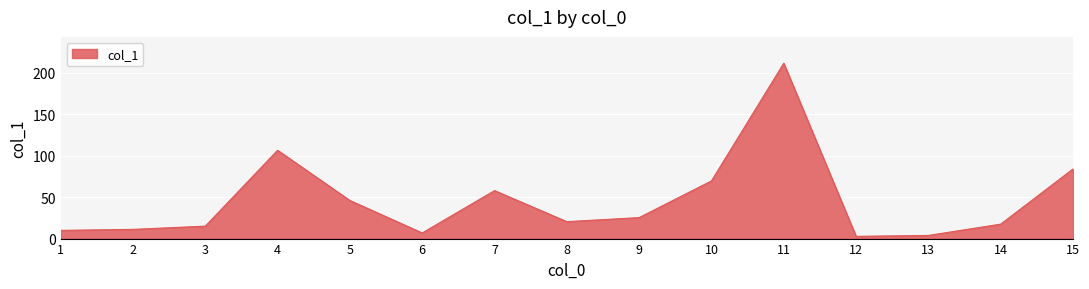

Does the chart have visible grid lines?

Yes